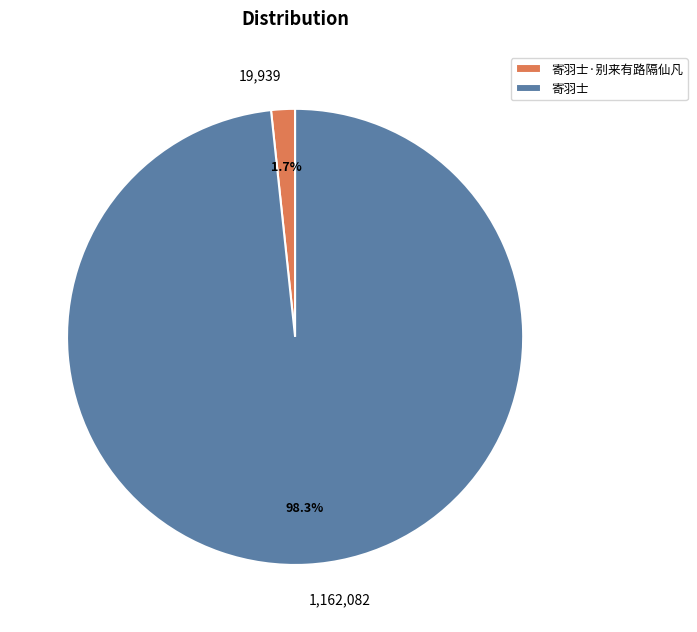

To the nearest percent, what is the average slice percentage?

50%